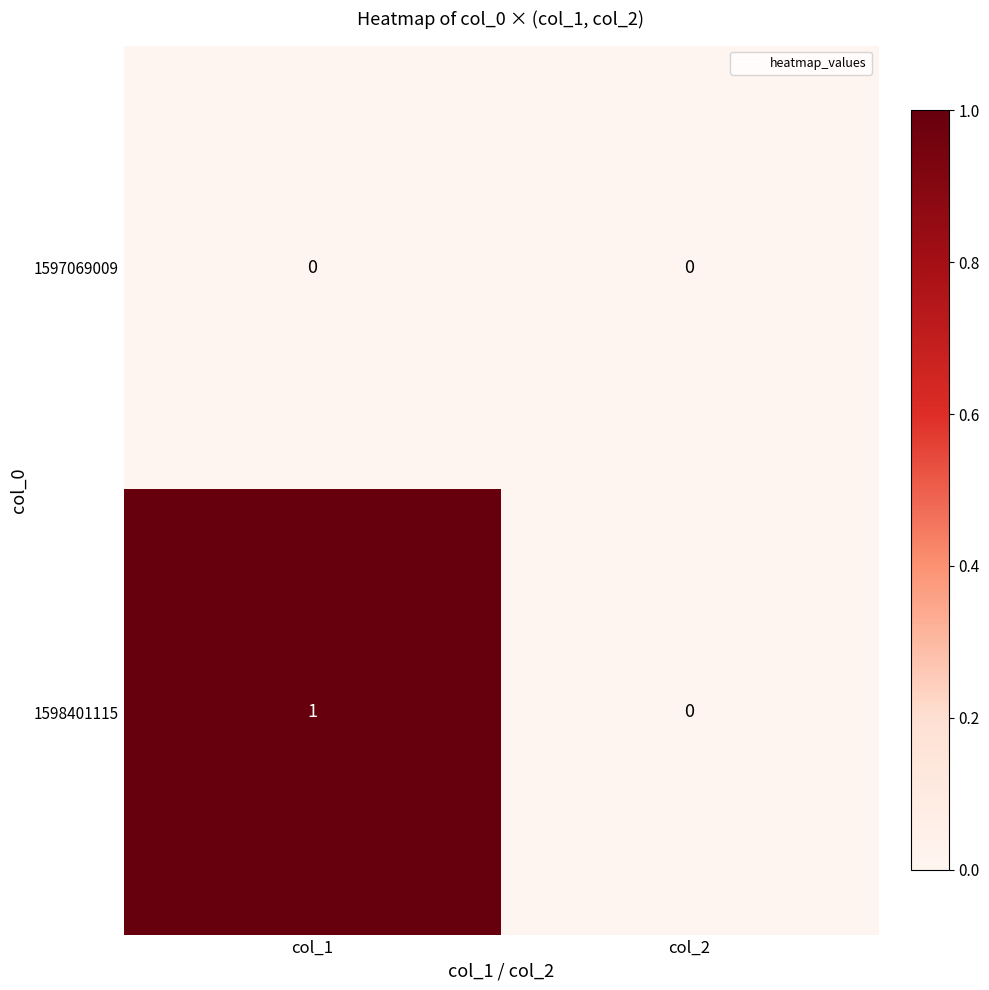

Rank the series by their average value, from lowest to highest.

1597069009, 1598401115